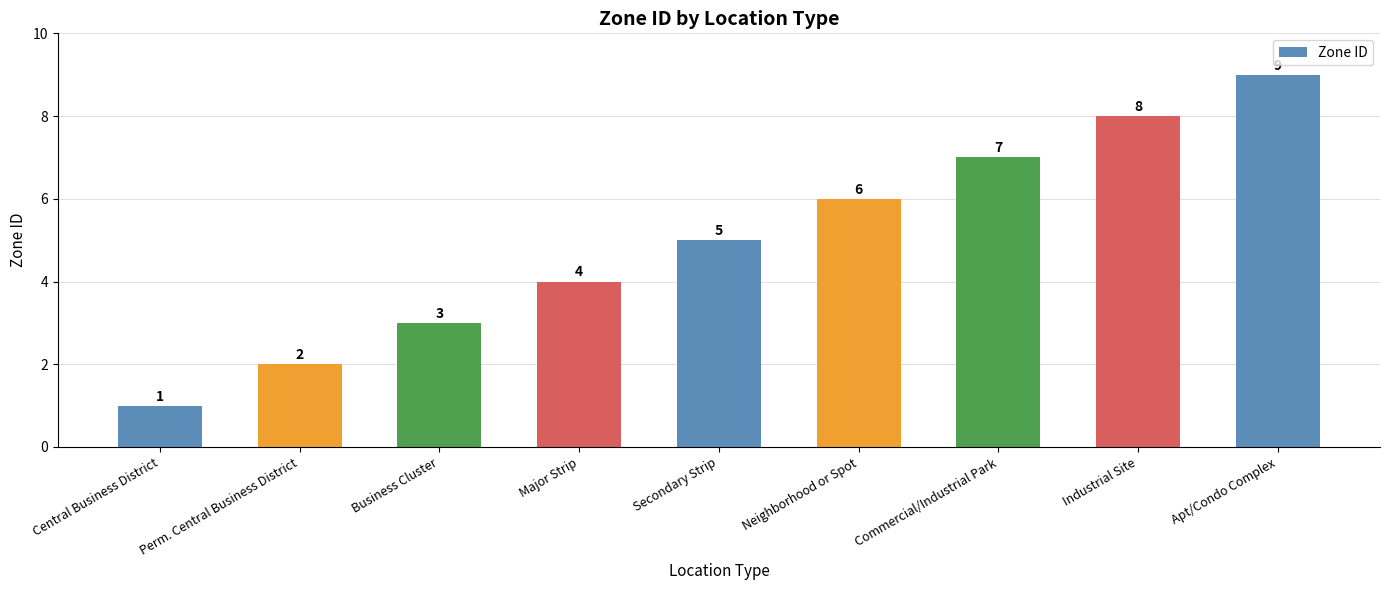

Which label corresponds to the largest value in the chart?

Apt/Condo Complex